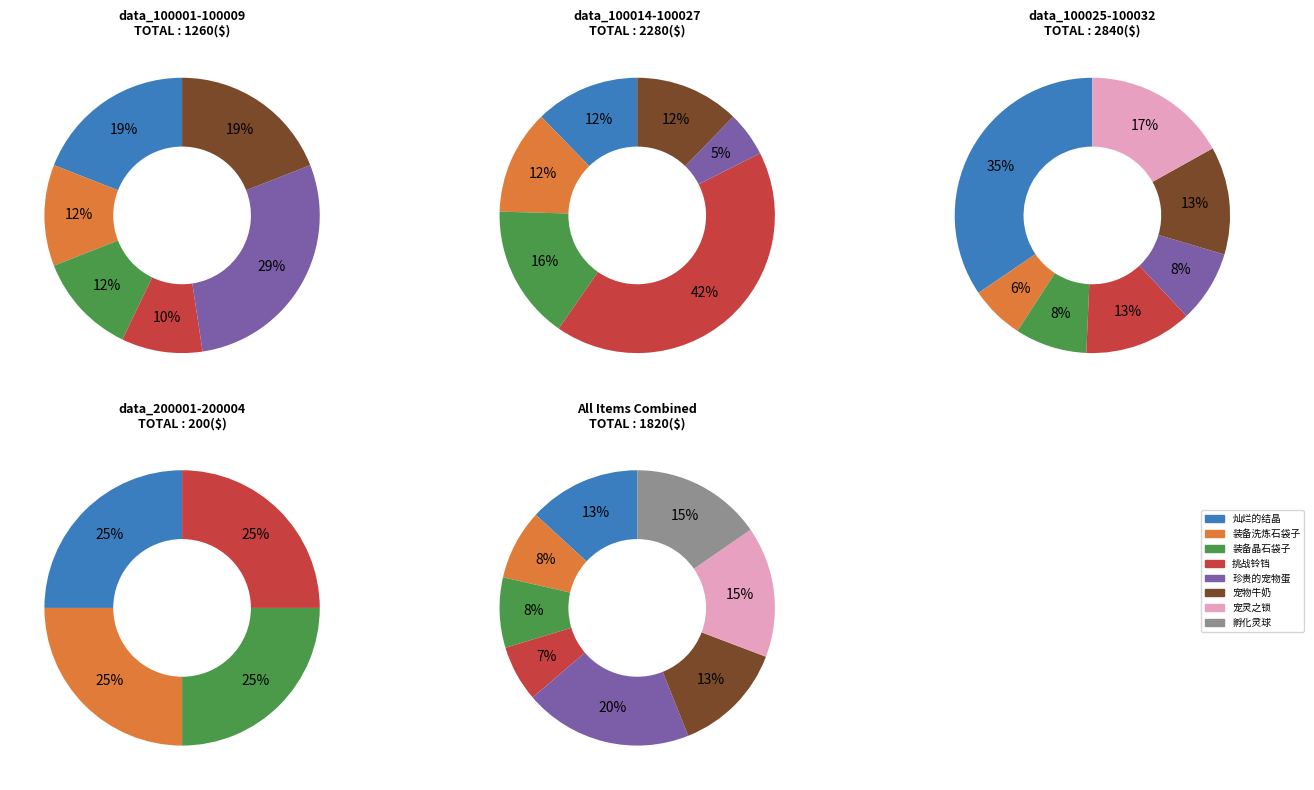

Is there a majority slice in this chart?

No